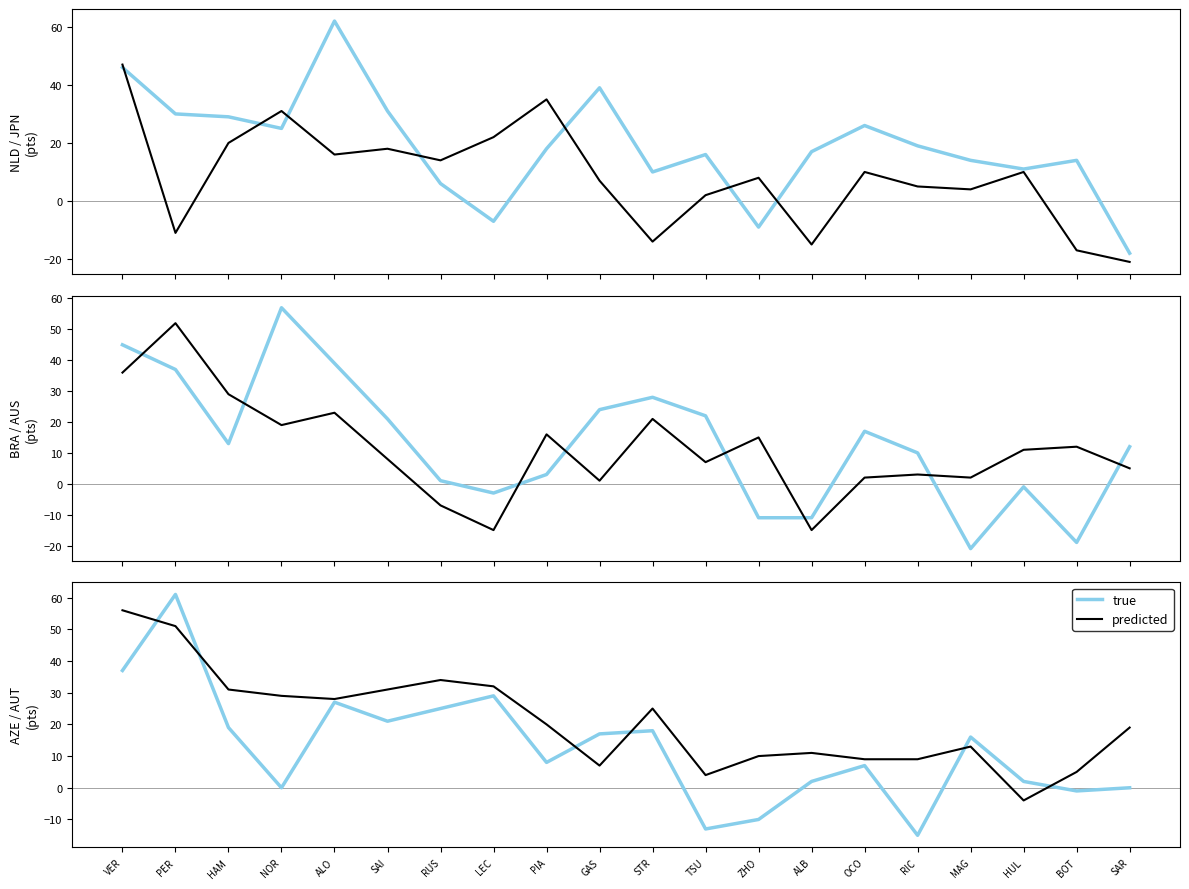

What is the difference between the maximum and minimum values in the predicted (JPN) series?

68